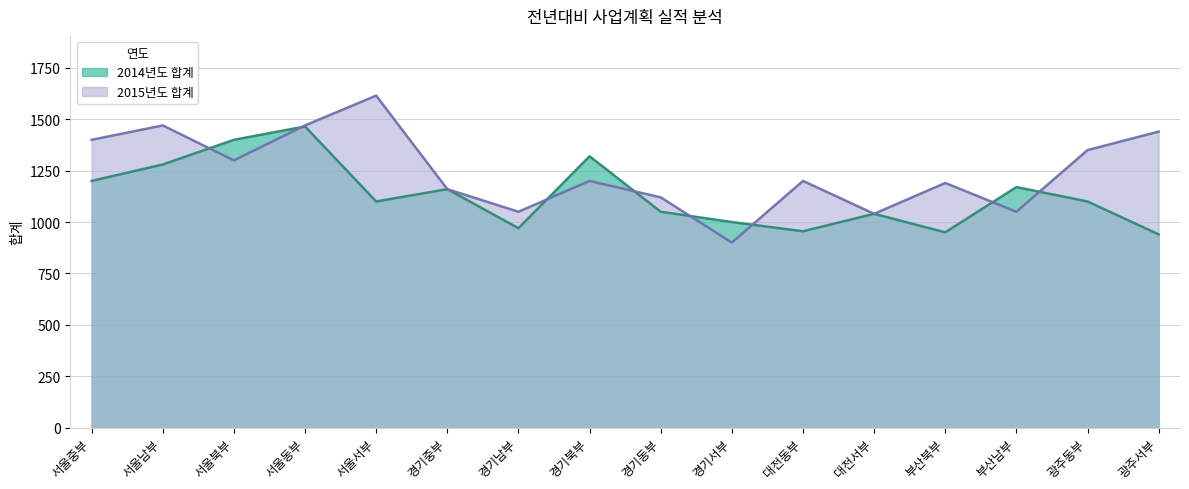

At which category does 2015년도 합계 reach its first local peak?

서울남부